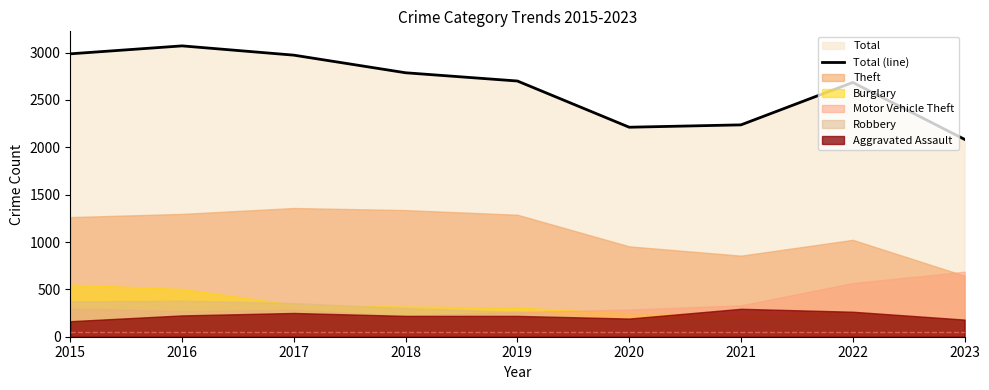

What is the ratio of the value at 2019 to the value at 2023?

1.3